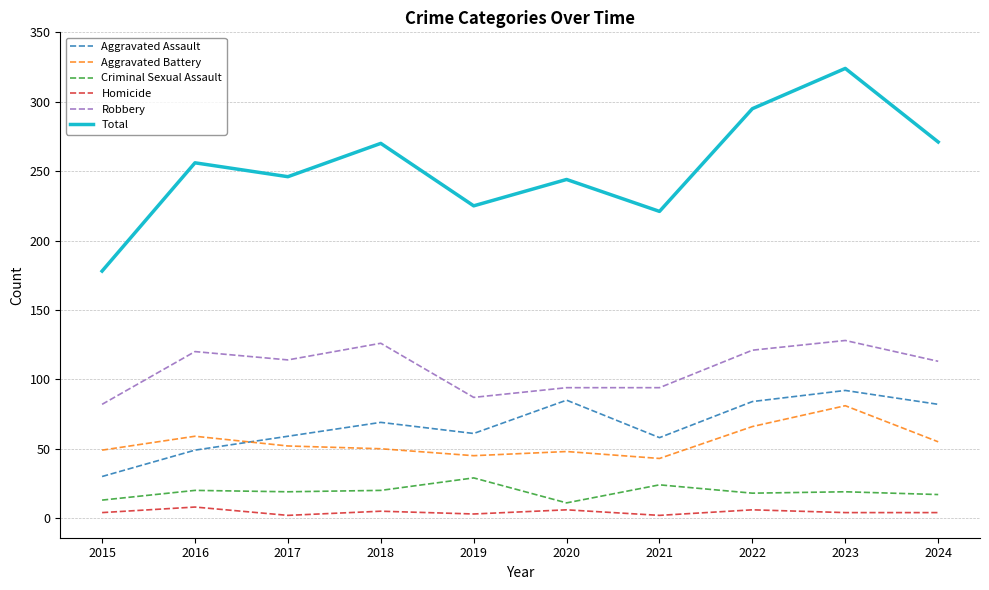

Which series has the largest range (max minus min)?

Total